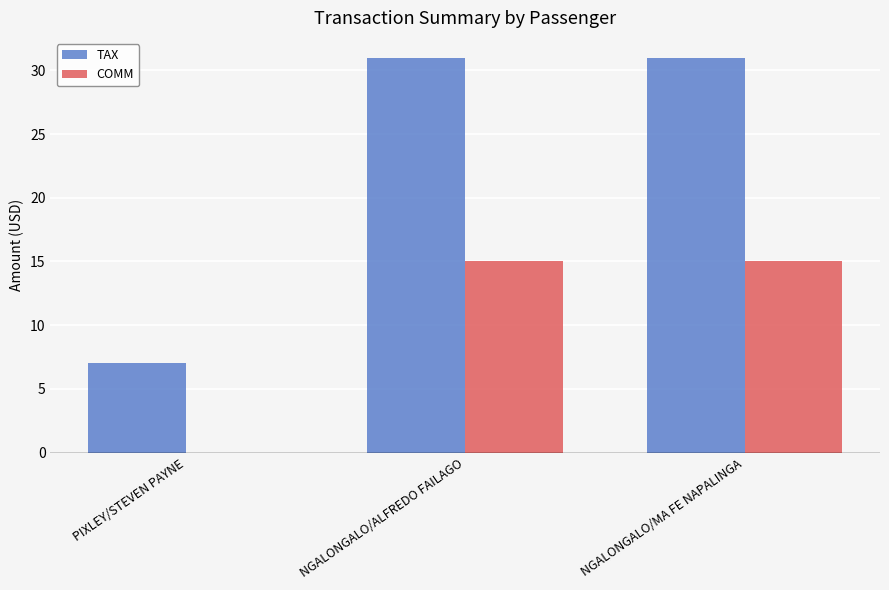

What is the greatest value displayed?

31.0